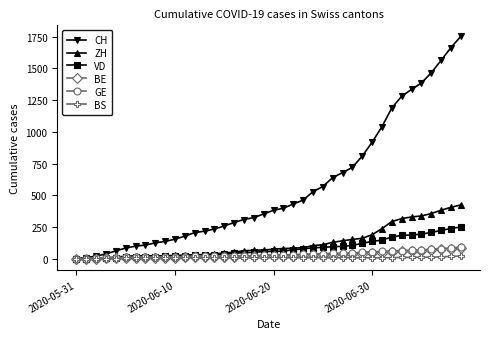

At how many categories does at least one series exceed 1538?

3